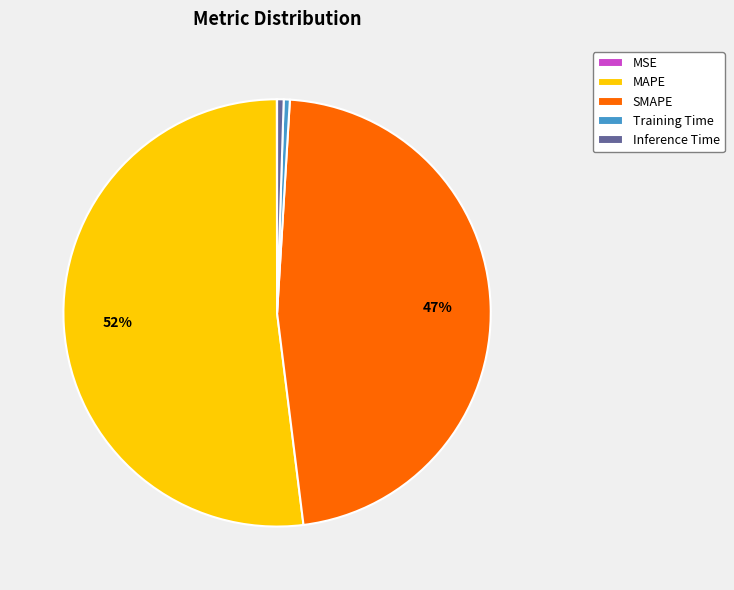

Combined, do SMAPE and Inference Time account for over 50%?

No